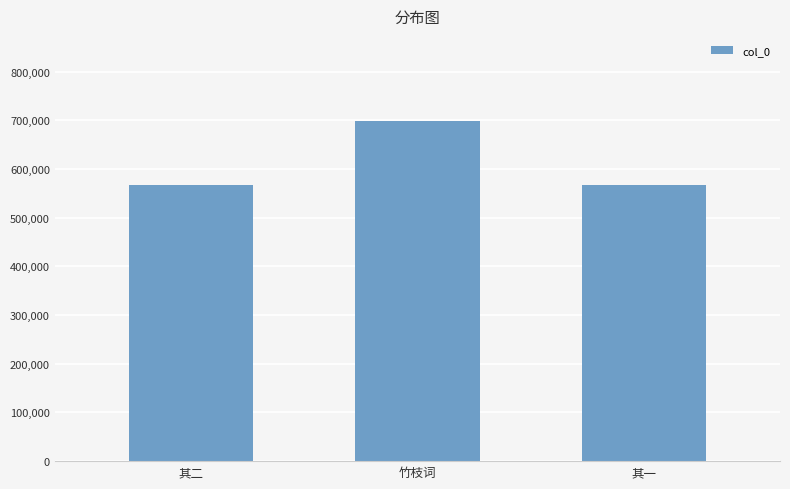

The chart shows a value of 801655 at 其二. True or false?

False